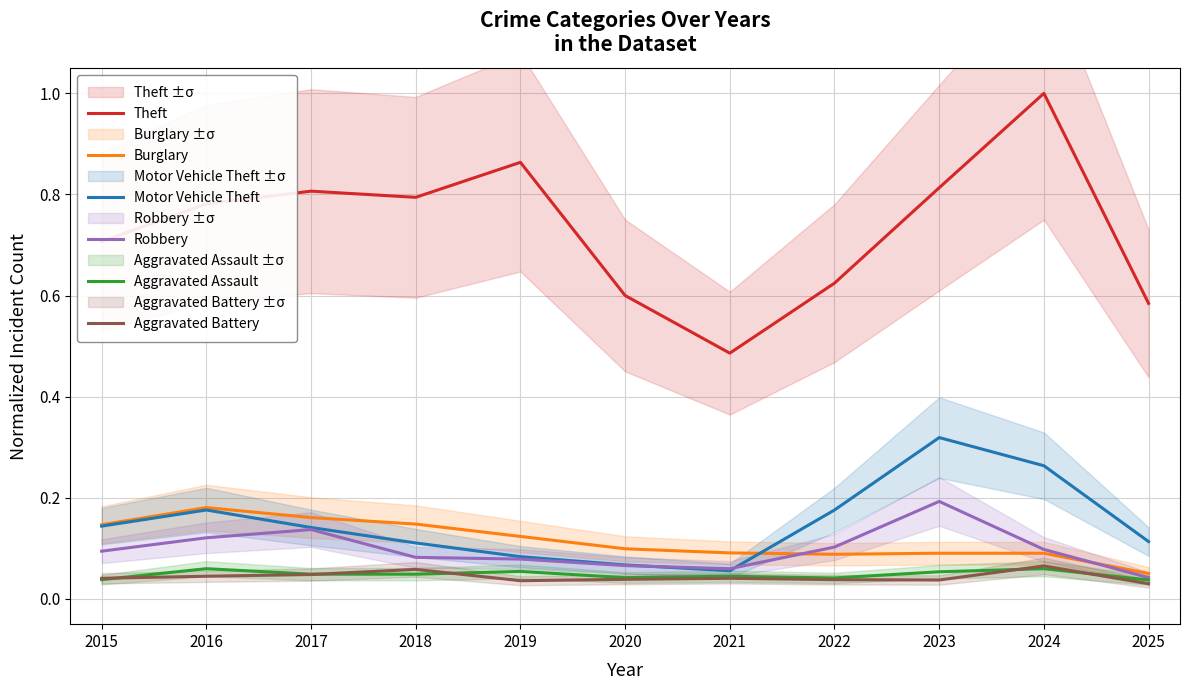

Where is the first local maximum for Robbery?

2017